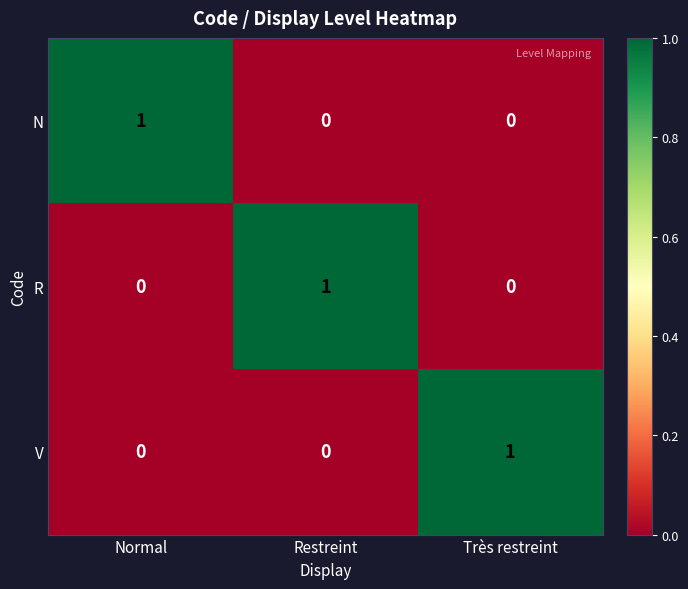

At how many categories does at least one series exceed 0?

3